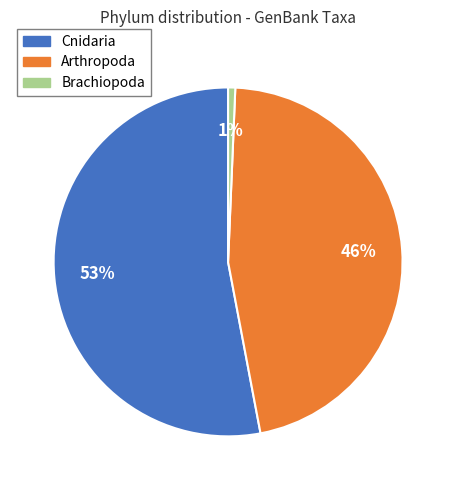

To the nearest percent, what is the average slice percentage?

33%